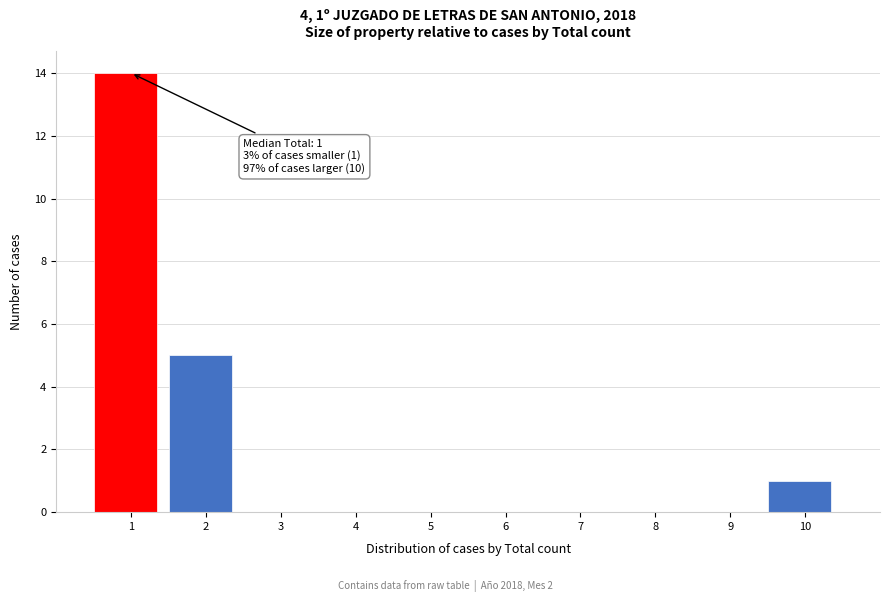

Reading right to left, transcribe all the data shown in this chart.

10=1	9=0	8=0	7=0	6=0	5=0	4=0	3=0	2=5	1=14